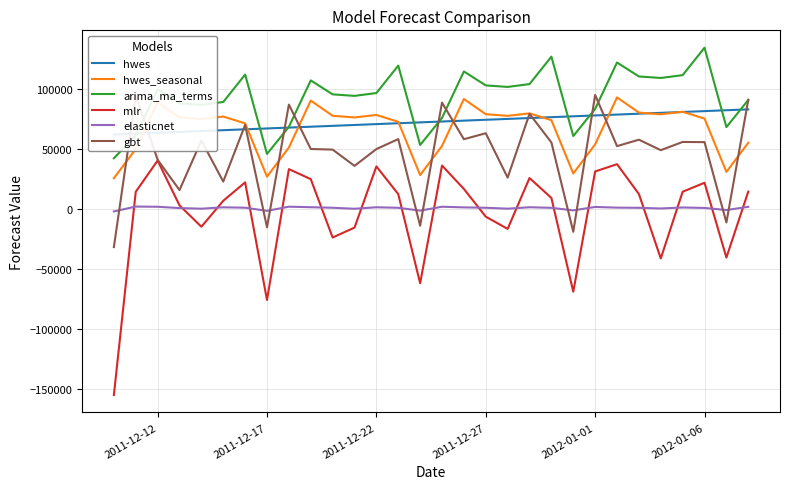

What is the value of the hwes point at the 23rd from the left?

77873.8